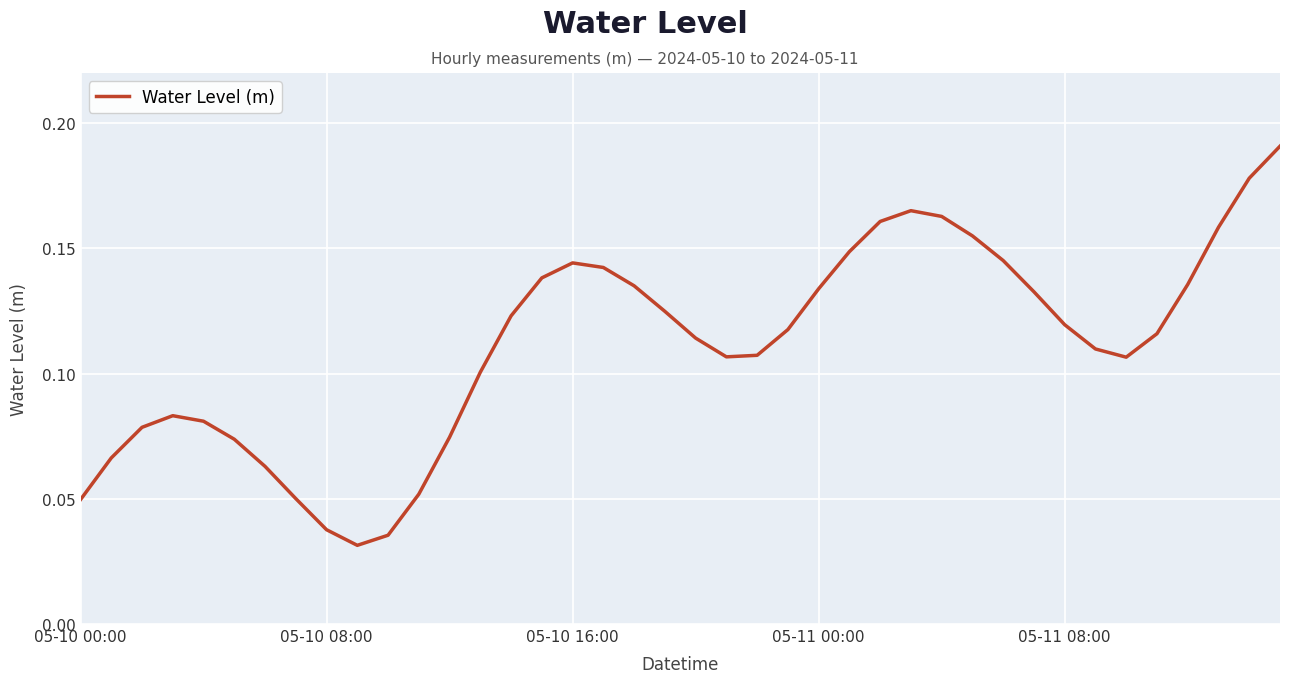

Does the chart have visible grid lines?

Yes